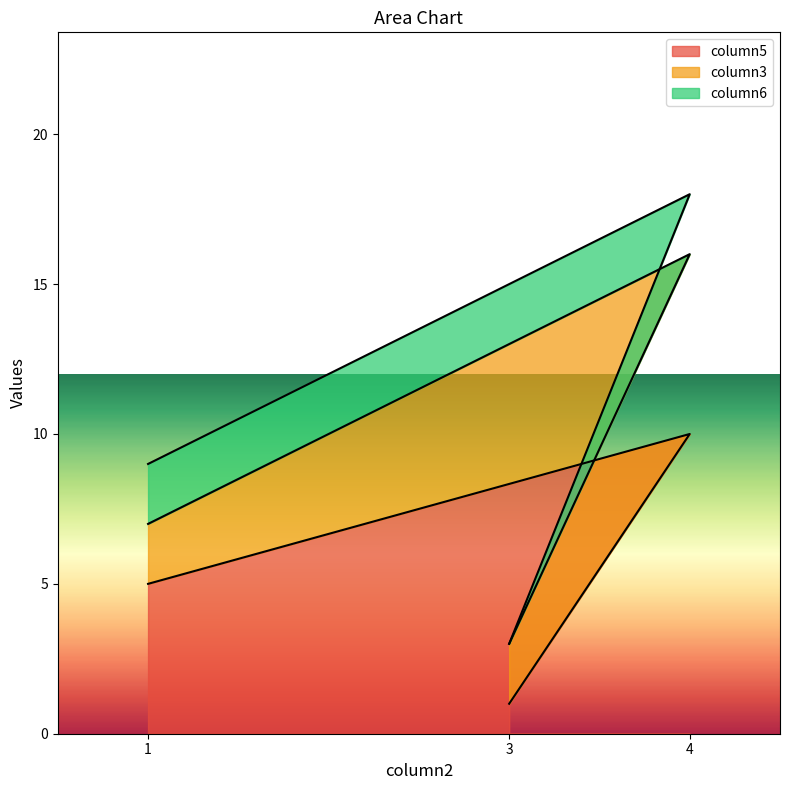

Reading right to left, what are the values for column5?

4=10	3=1	1=5